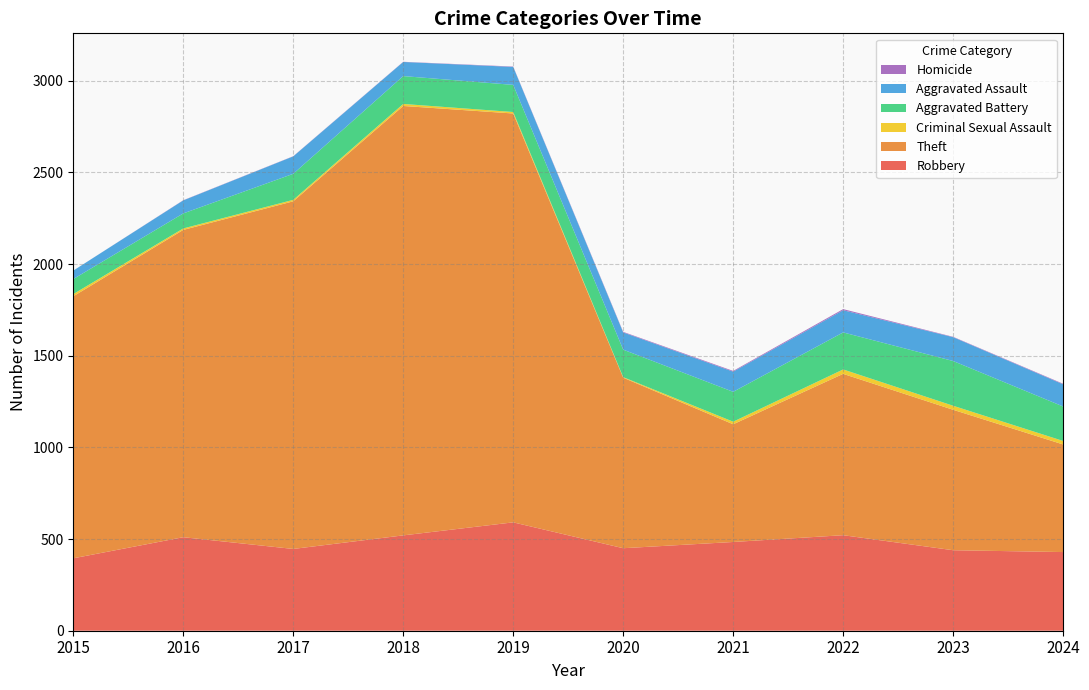

How many lines are shown in the chart?

6